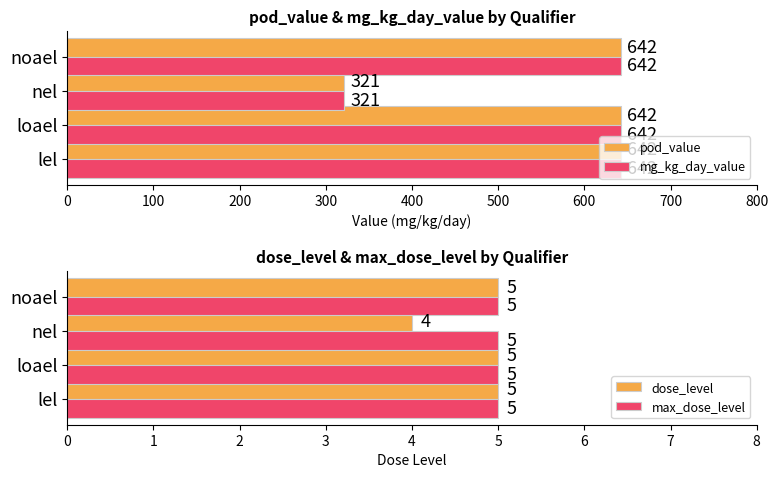

What is the difference between the pod_value values at loael and nel?

321